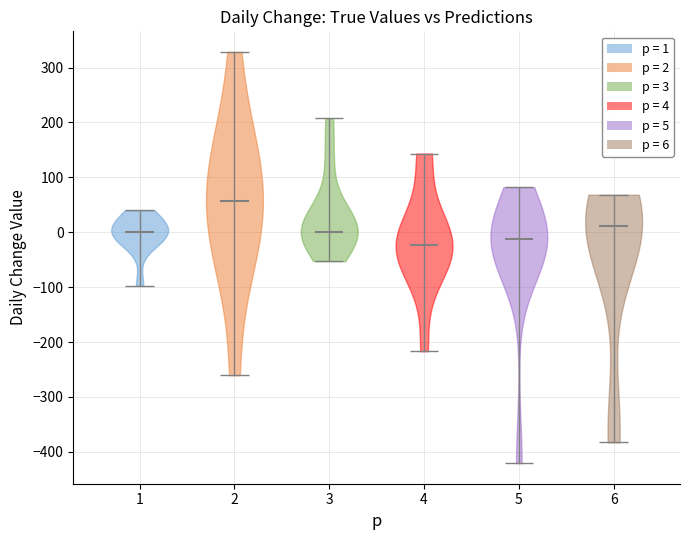

Which violin has the lowest median line?

4